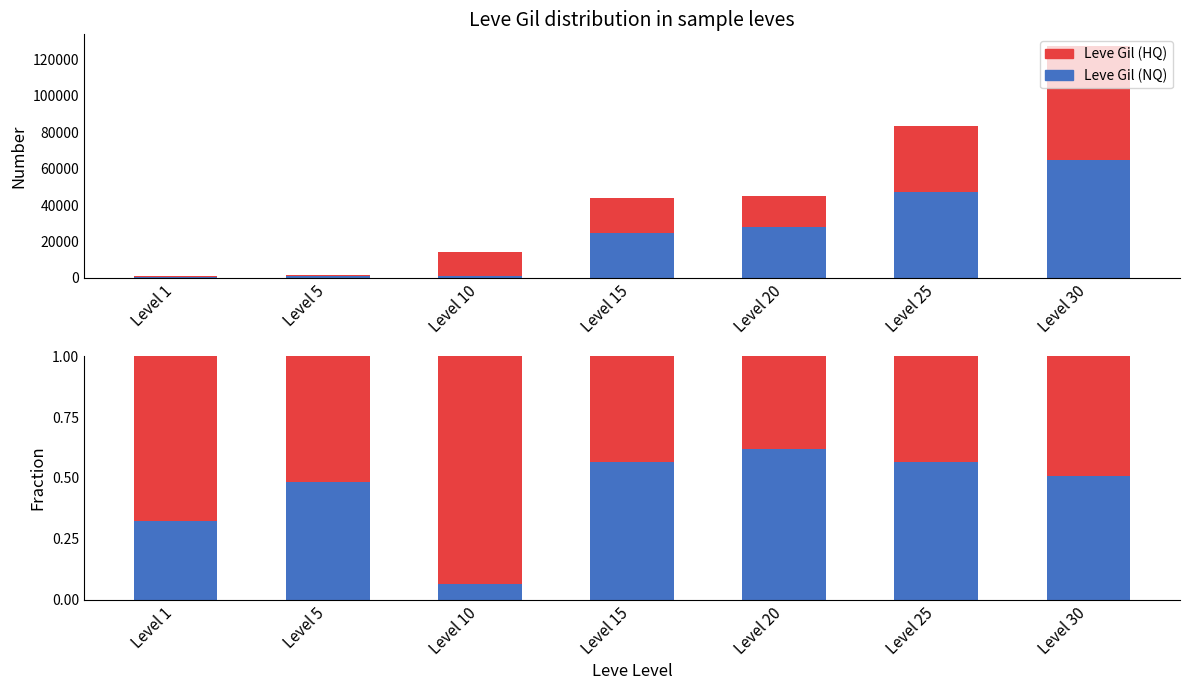

Does the chart contain any negative values?

No